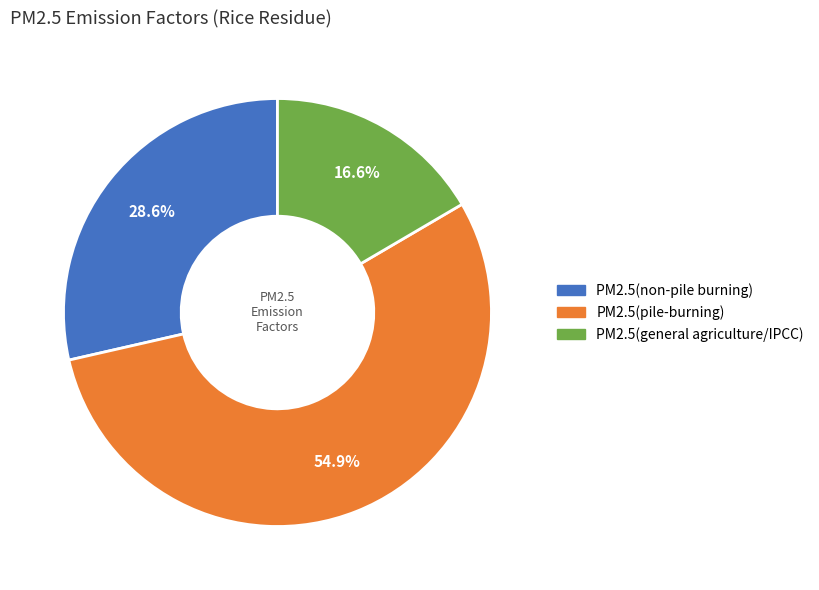

Which category has the smallest portion of the pie?

PM2.5(general agriculture/IPCC)